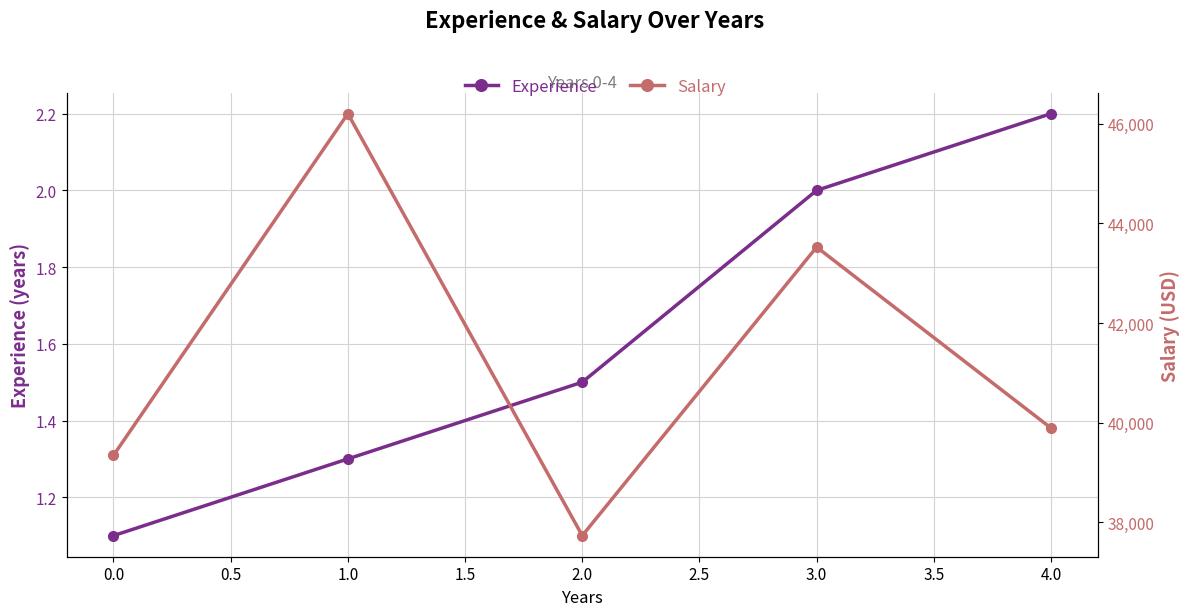

What is the value of the Salary point at the 5th from the left?

39891.0